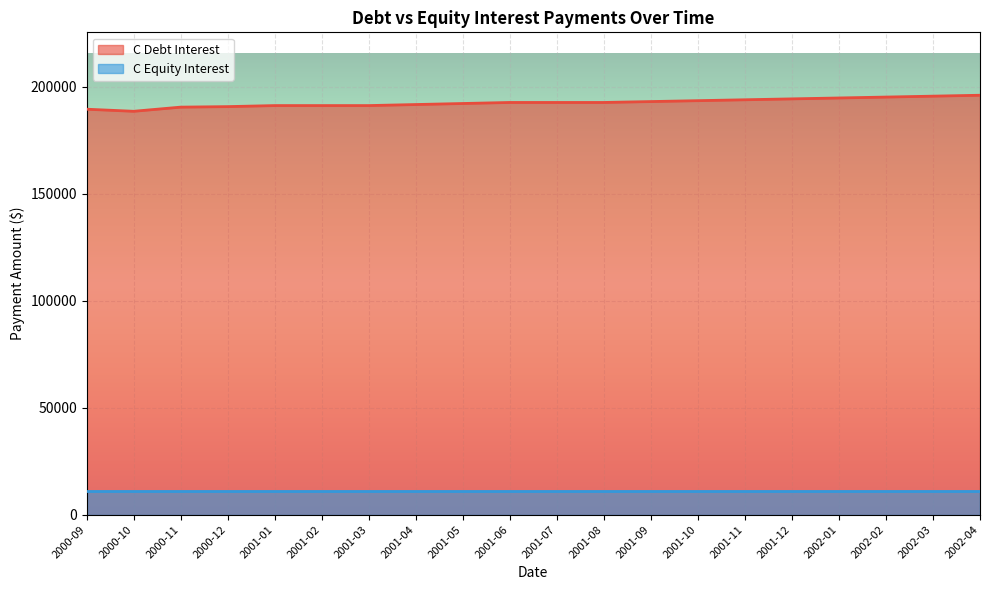

The chart shows a value of 118899.3 at 2002-01. True or false?

False